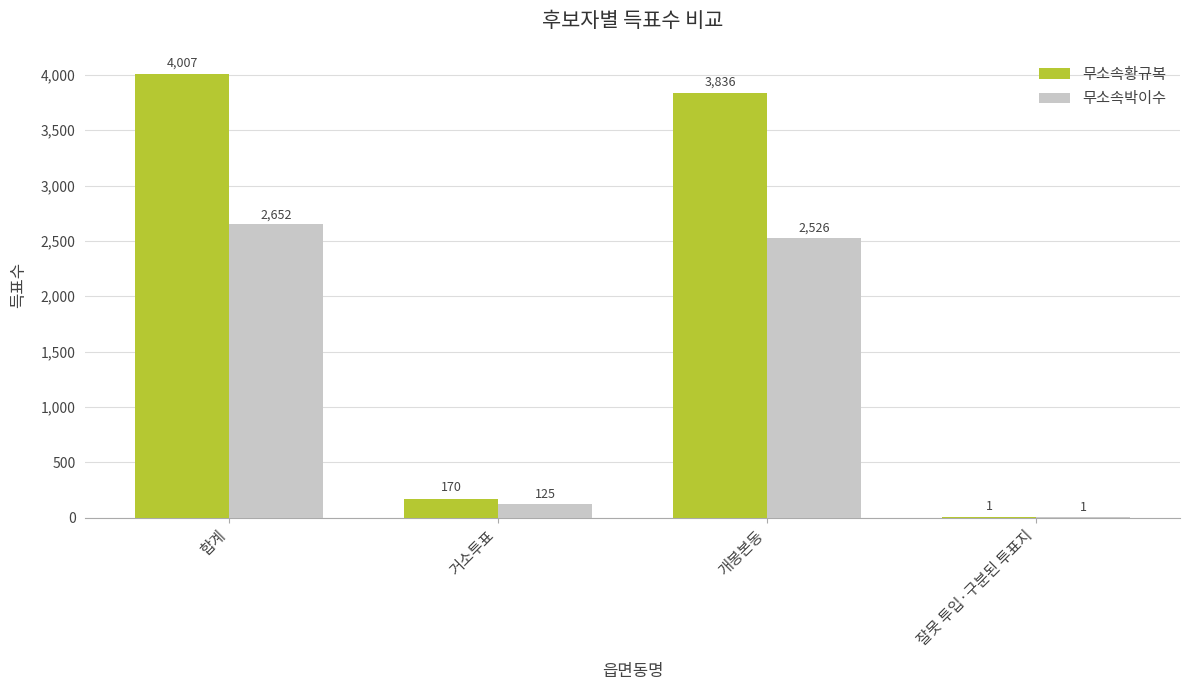

Between 합계 and 잘못 투입·구분된 투표지, which series saw the biggest shift?

무소속황규복